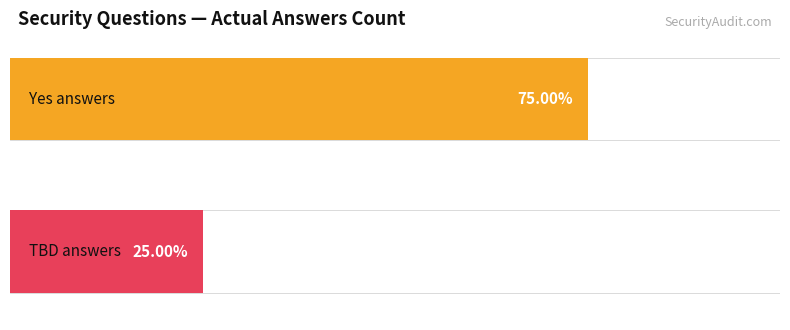

Are the bars grouped side by side (vs. stacked)?

Yes